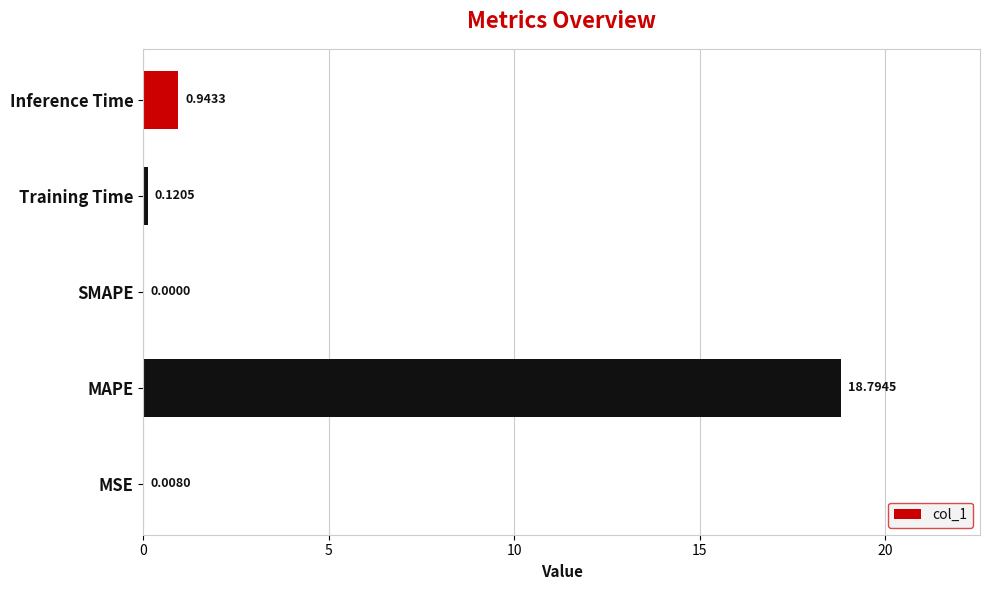

Which has a higher value, MAPE or Inference Time?

MAPE